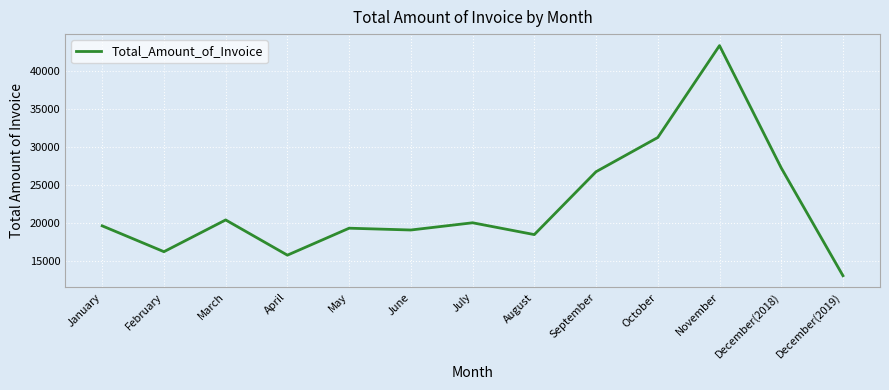

True or false: the data has more than 1 interior local peaks.

True